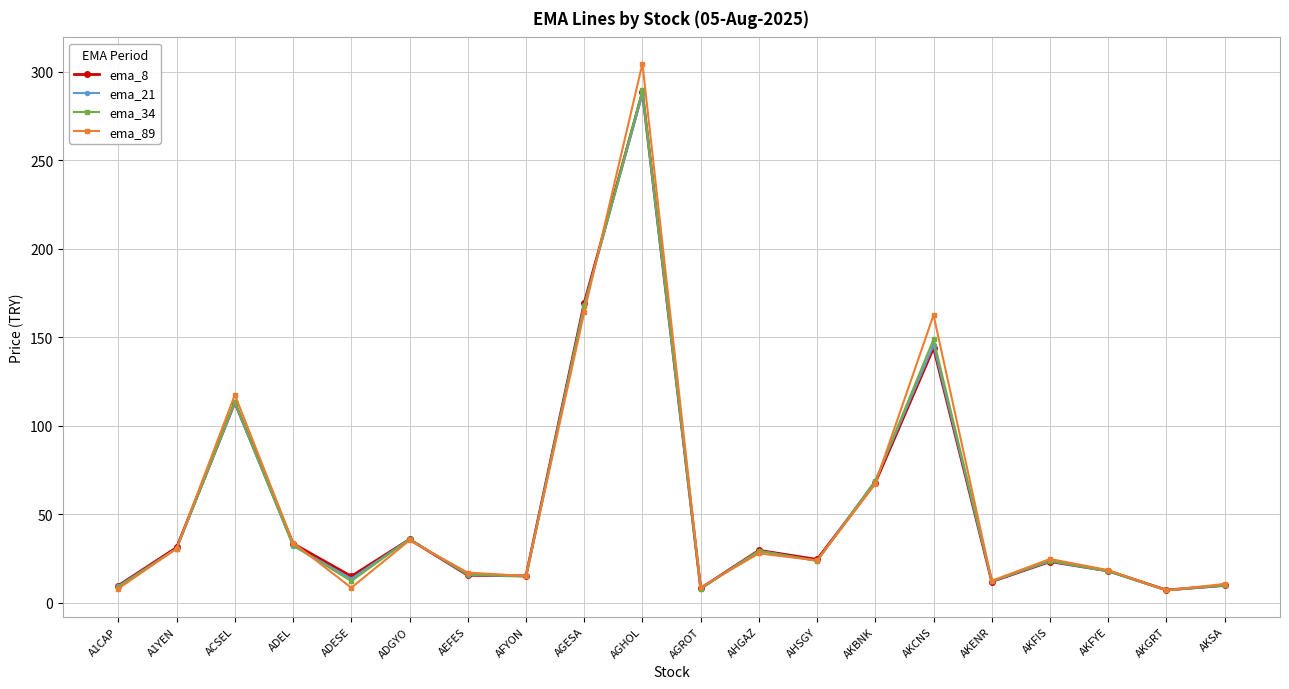

What is the spread (max minus min) of values at AKSA?

0.9